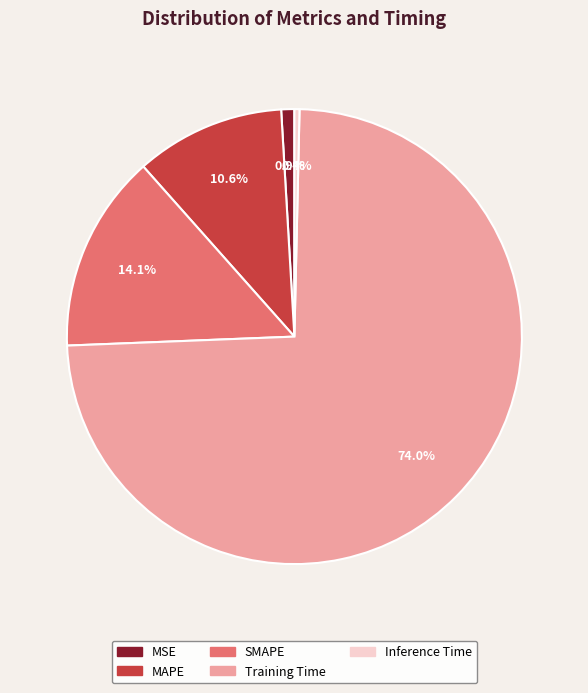

How many slices are in this pie chart?

5